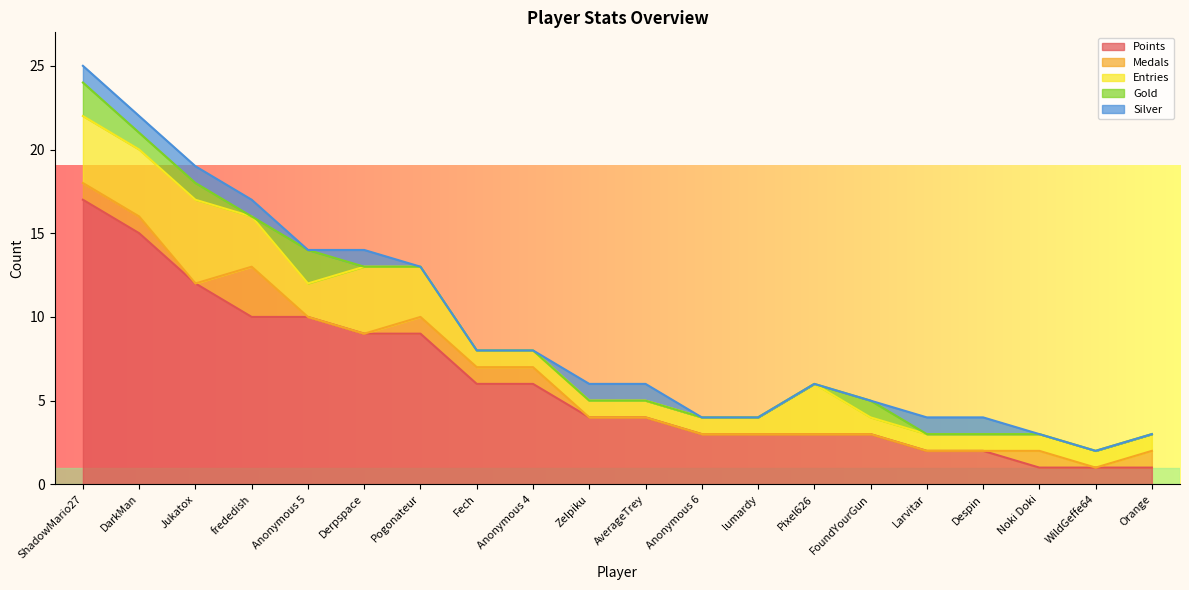

What is the difference between the maximum and minimum values in the Medals series?

3